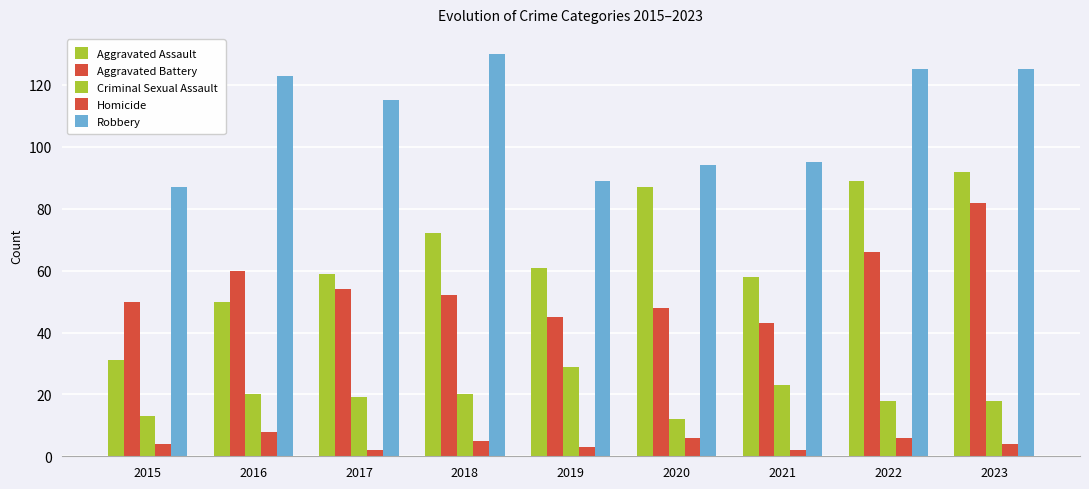

Rank the series at 2017 from highest to lowest value.

Robbery, Aggravated Assault, Aggravated Battery, Criminal Sexual Assault, Homicide